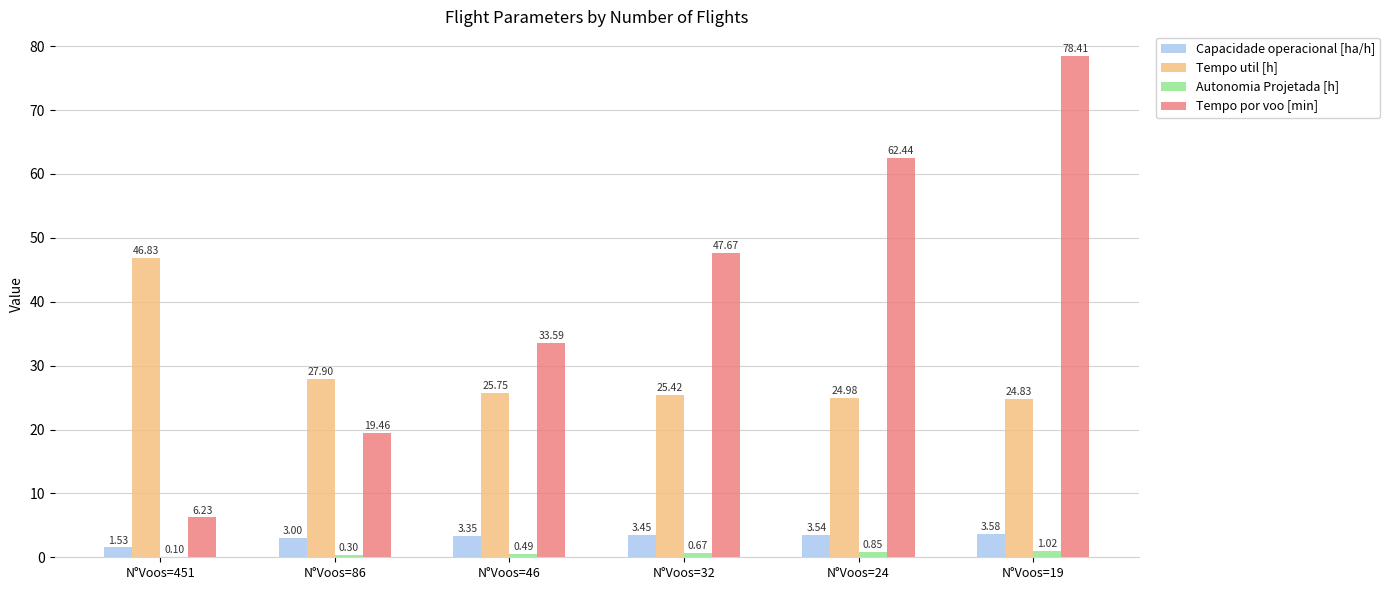

What is the total value across all series at N°Voos=19?

107.8